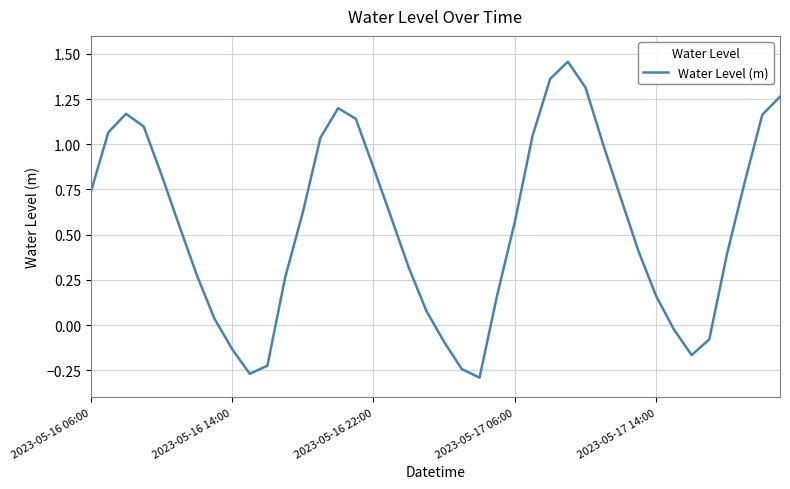

What is the difference between the maximum and minimum values?

1.7